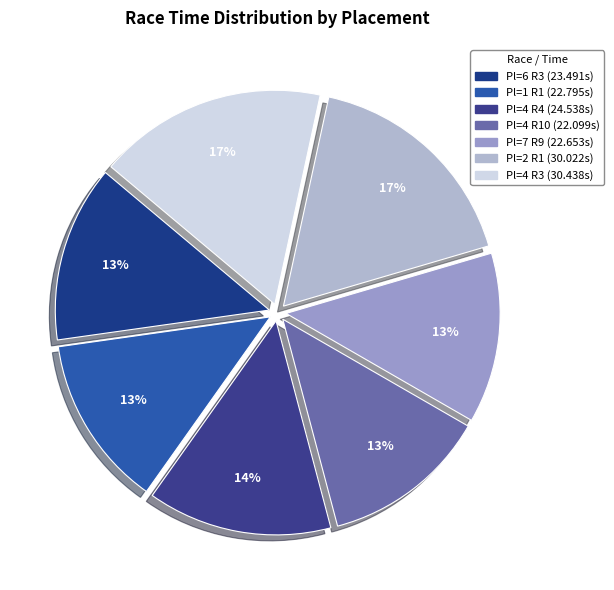

Is there a majority slice in this chart?

No